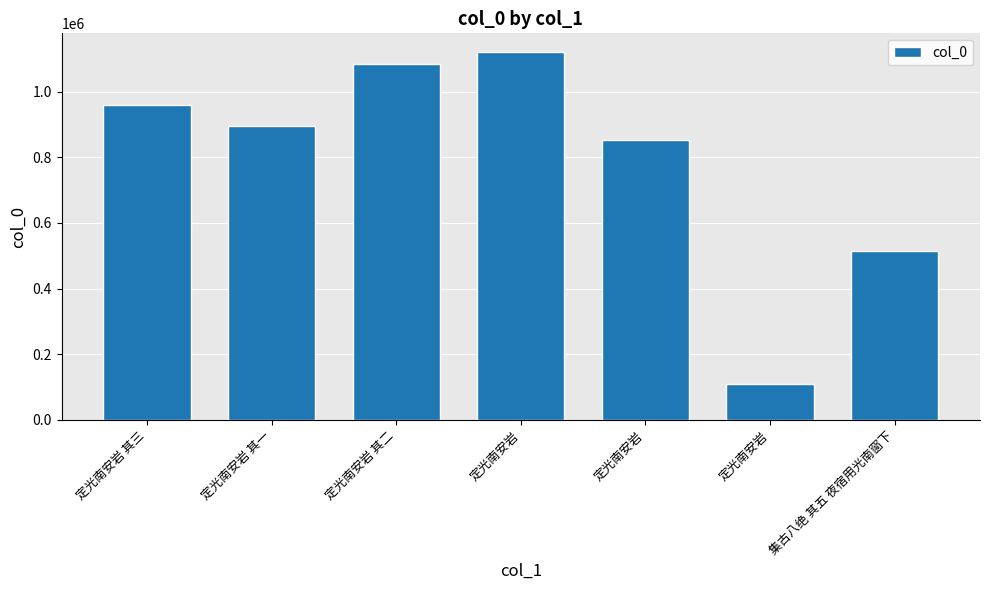

What value does the data have at 定光南安岩 其二, to the nearest 50?

1083650